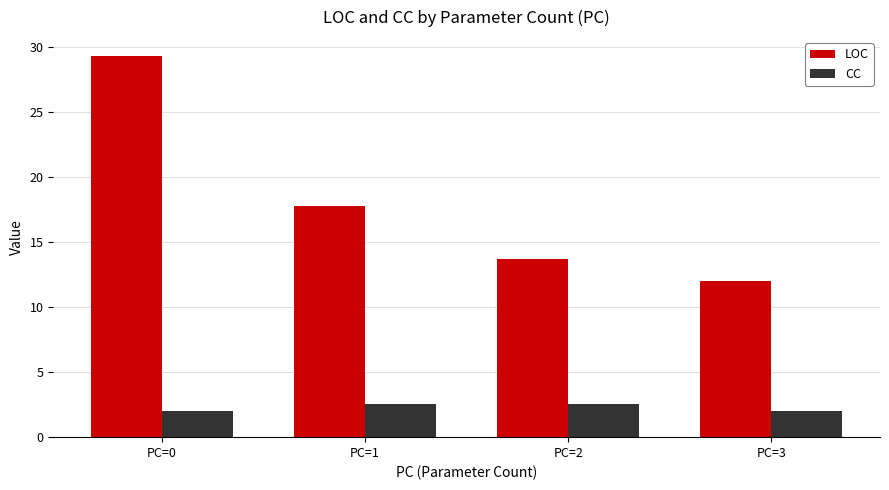

Which series changed the most between PC=2 and PC=3?

LOC